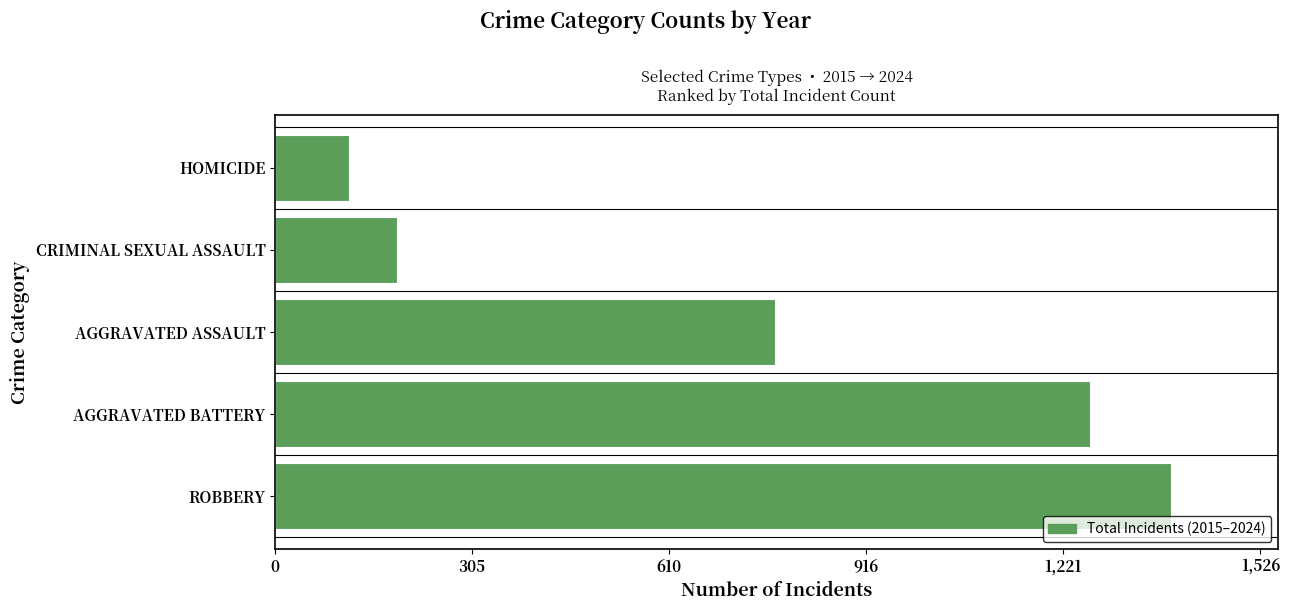

What is the minimum value shown in the chart?

114